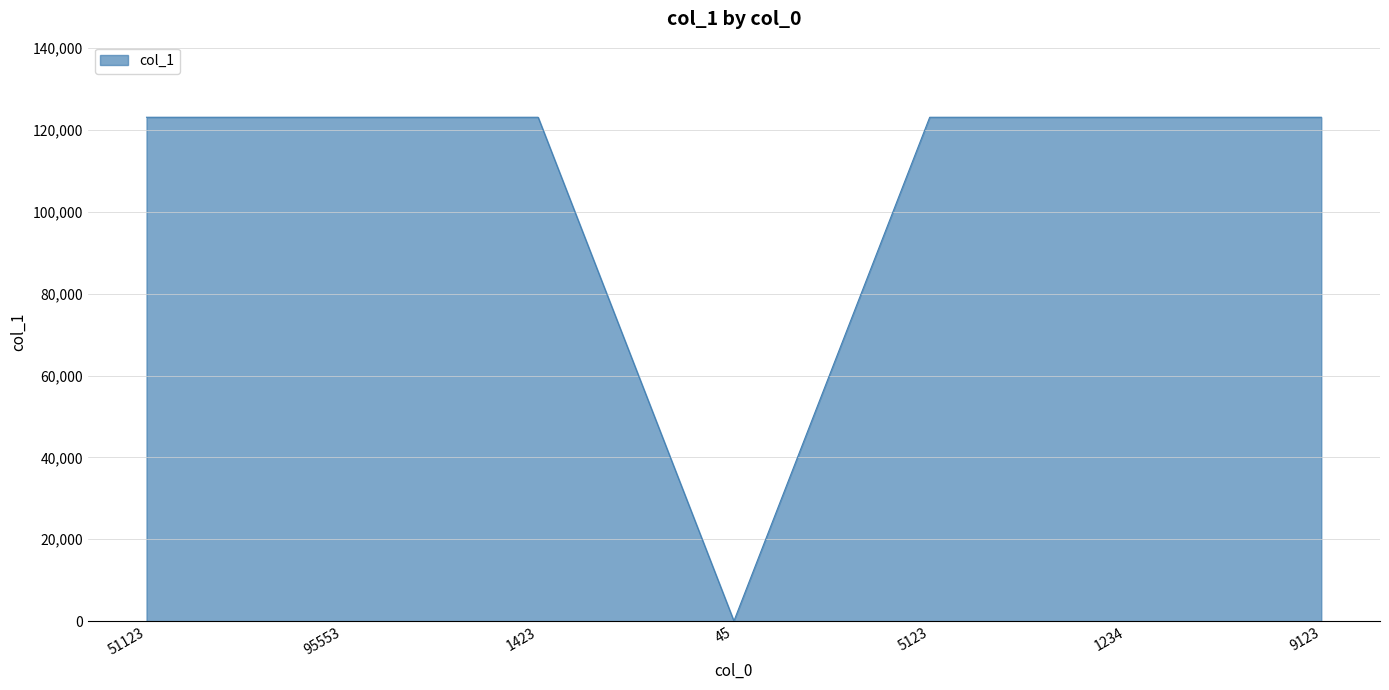

What is the maximum value shown in the chart?

123125